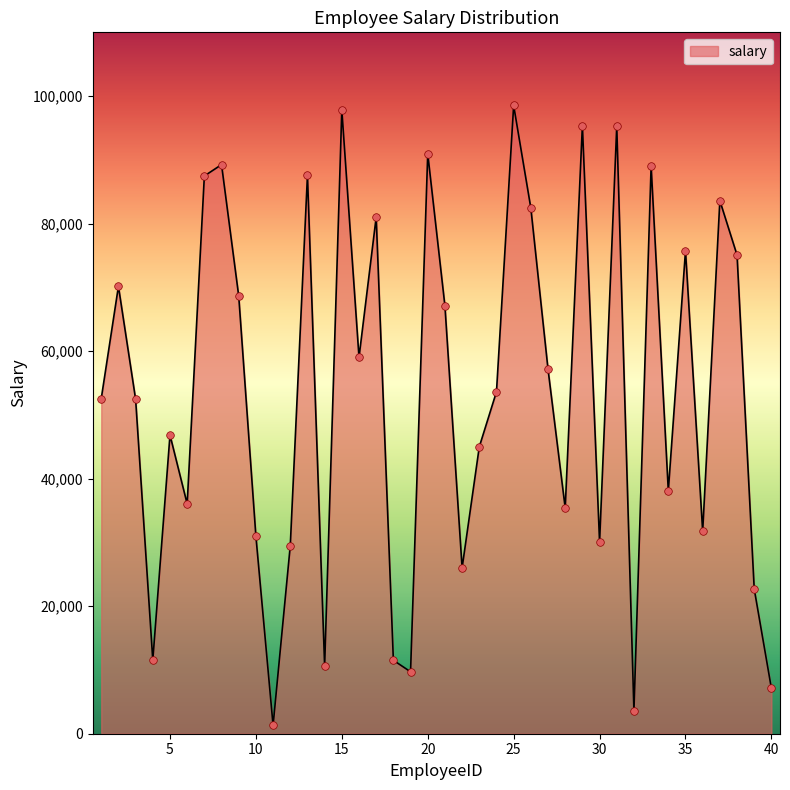

What is the greatest value displayed?

98529